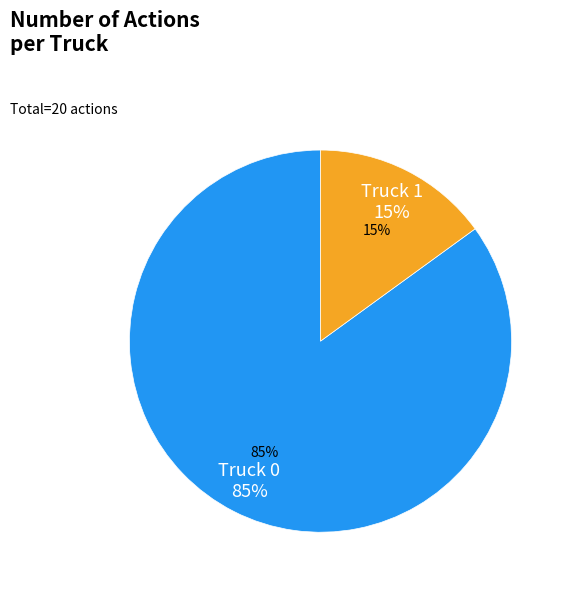

To the nearest percent, what percentage of the pie is Truck 0?

85%